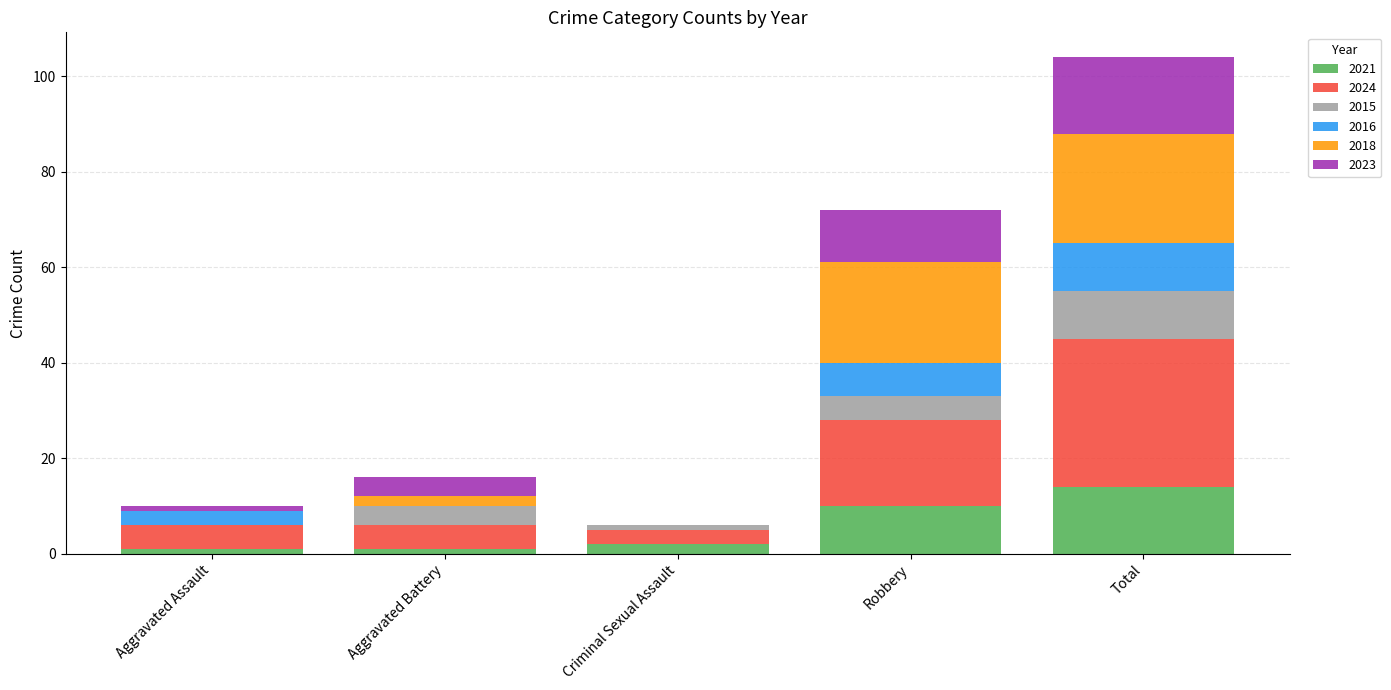

What is the maximum value for 2021?

14